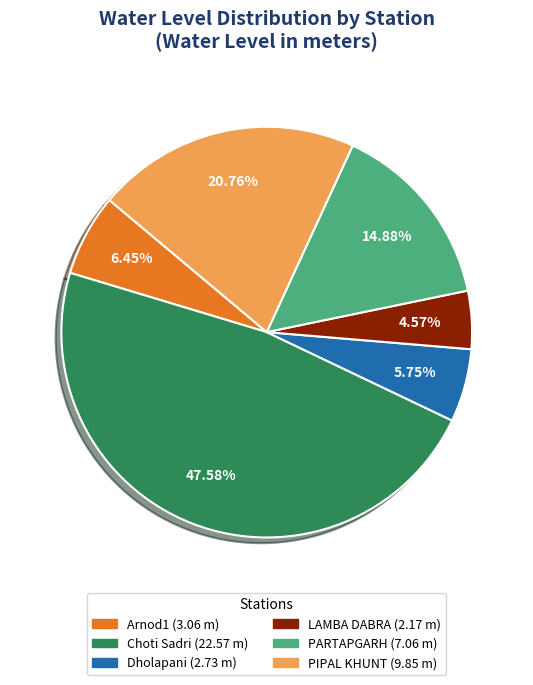

Is it true that Dholapani is 6% of the pie?

True